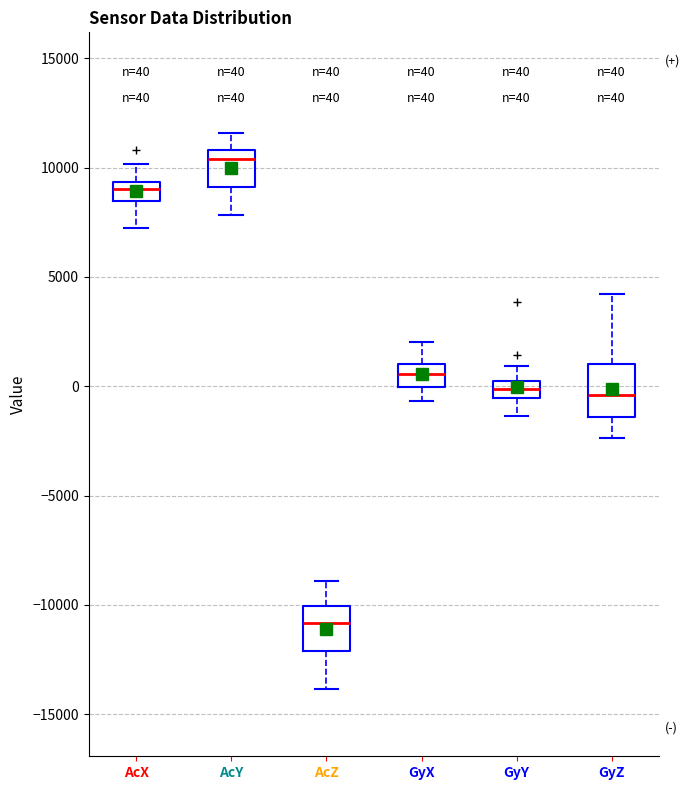

Which box has the highest median line?

AcY